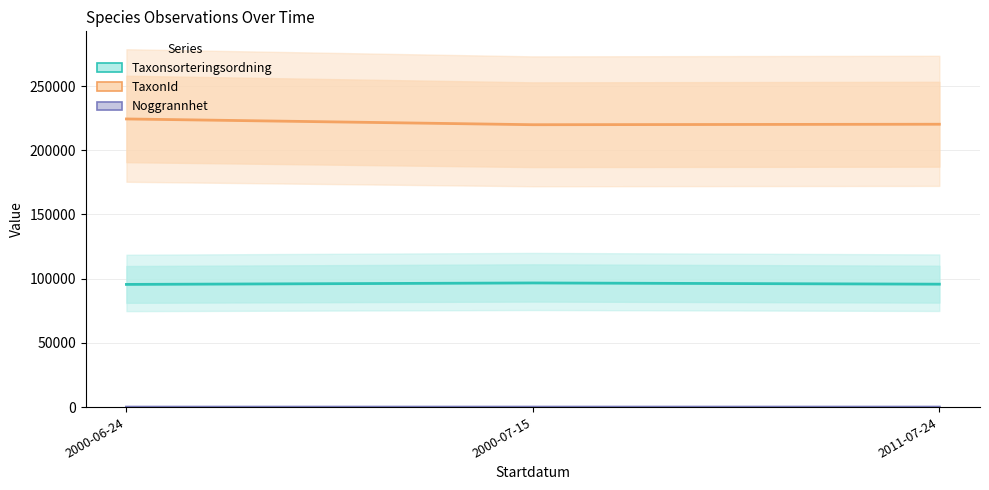

Which series has the widest spread of values?

TaxonId